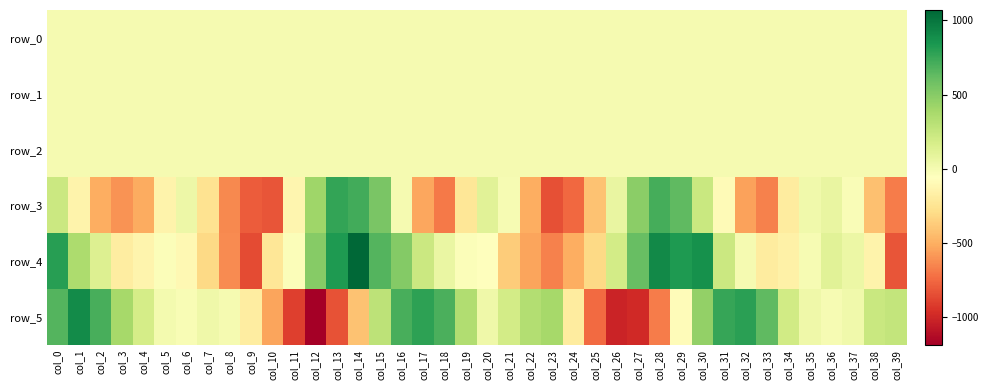

Reading left to right, extract all data points from this chart.

row_0: -0.4	-0.2	-0.0	0.1	0.1	-0.0	-0.1	-0.0	0.1	0.5	0.8	0.9	0.7	0.3	-0.1	-0.4	-0.3	-0.2	0.1	0.2	0.0	-0.2	0.0	0.4	0.9	0.9	0.8	0.5	0.1	-0.2	-0.4	-0.3	-0.0	0.2	0.3	0.1	0.1	-0.1	-0.0	0.3
row_1: 0.0	0.1	0.2	0.1	-0.0	-0.1	-0.1	0.0	-0.2	-0.4	-0.7	-1.0	-0.9	-0.7	-0.4	-0.1	0.1	0.1	0.1	-0.1	-0.0	0.1	0.1	-0.3	-0.6	-0.7	-0.8	-0.7	-0.6	-0.3	0.0	0.1	0.1	0.0	-0.1	-0.1	-0.1	-0.0	-0.0	-0.2
row_2: 0.6	0.5	0.6	0.8	1.2	1.3	1.0	0.6	0.5	0.8	1.1	1.5	1.3	1.0	0.7	0.6	0.4	0.5	1.0	1.4	1.1	0.6	0.5	0.7	1.0	1.3	1.3	1.2	1.0	0.7	0.5	0.5	0.6	1.0	1.4	1.2	1.0	0.7	0.6	0.5
row_3: 223.0	-145.4	-501.3	-605.3	-516.1	-140.0	42.7	-258.2	-641.8	-801.3	-825.0	-123.0	416.0	769.1	721.5	546.8	-5.1	-535.9	-687.4	-232.1	113.7	-14.8	-507.0	-841.3	-749.3	-417.5	67.0	480.8	710.0	634.9	233.3	-91.4	-547.8	-666.9	-200.8	20.9	65.7	-30.8	-422.1	-686.0
row_4: 797.8	355.6	136.9	-190.9	-136.1	-41.9	-109.1	-307.8	-629.7	-857.0	-235.4	-38.3	496.9	826.4	1070.1	671.4	510.9	229.8	56.4	-40.0	-52.1	-373.6	-540.7	-664.9	-503.2	-314.3	191.8	604.7	903.7	824.4	874.5	229.4	-2.3	-195.2	-163.4	-12.3	109.4	54.3	-142.2	-827.6
row_5: 665.8	895.5	702.8	385.7	181.1	2.3	-20.0	35.8	-2.0	-184.3	-538.5	-899.4	-1189.9	-835.1	-417.5	289.1	703.7	779.8	699.3	341.8	33.1	195.6	331.4	384.9	-195.2	-748.2	-1020.1	-989.2	-679.6	-81.9	455.3	760.8	793.2	635.7	198.2	34.6	-14.0	21.5	233.7	260.4